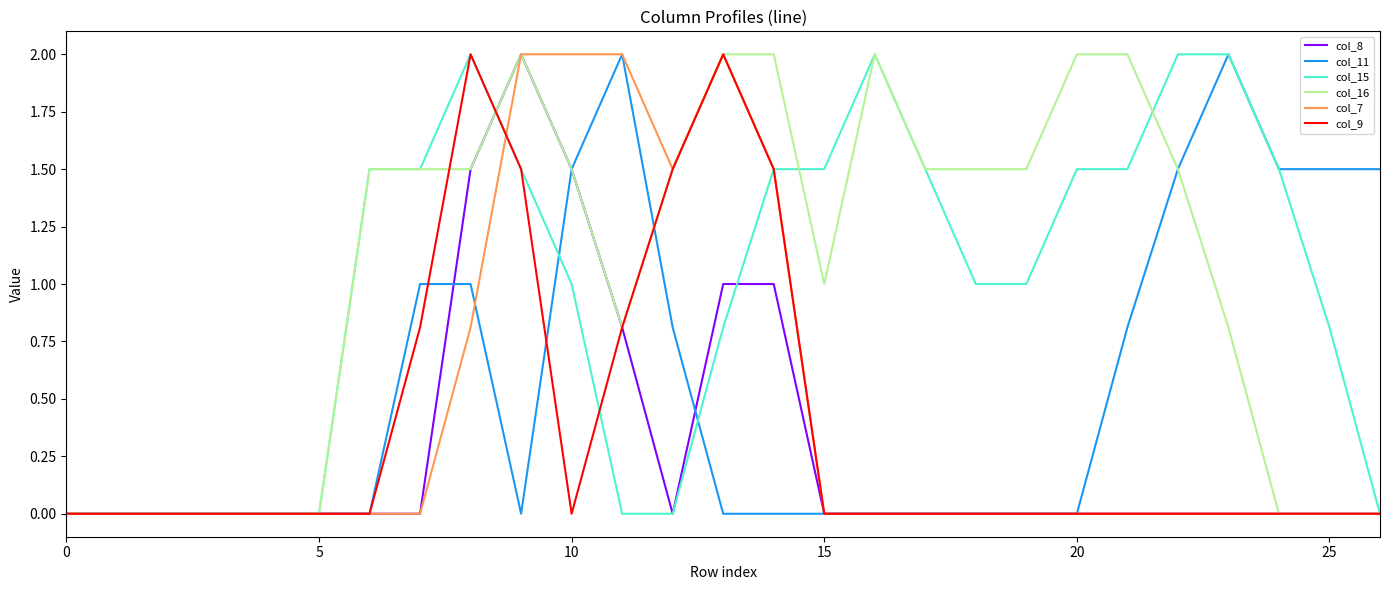

What is the maximum value for col_15?

2.0